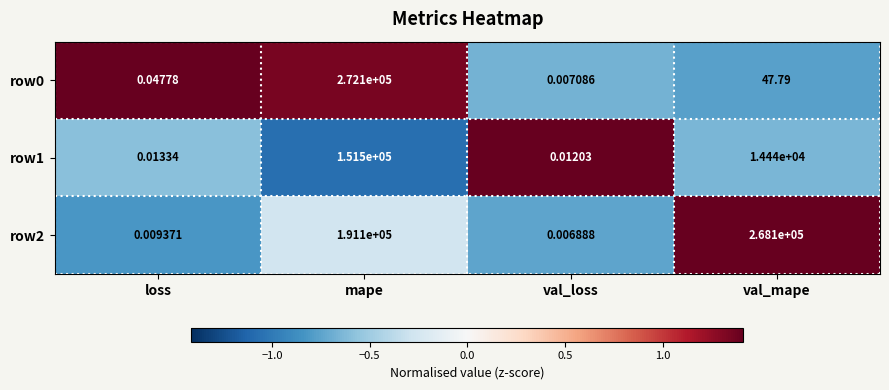

Where does the row0 series first go above 47?

mape